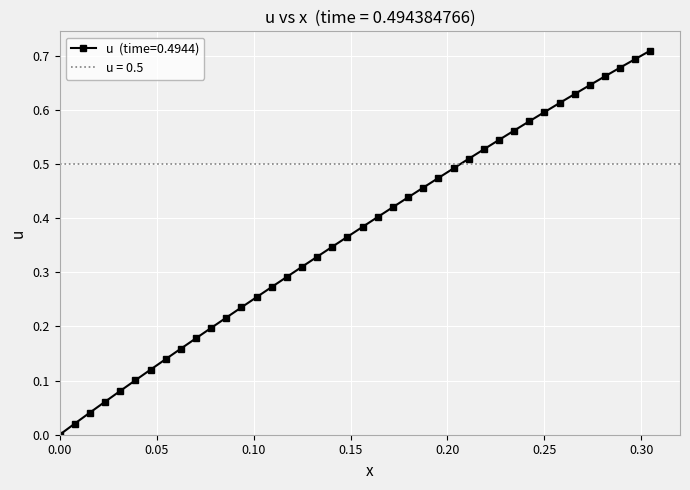

Count the number of data series in this chart.

1